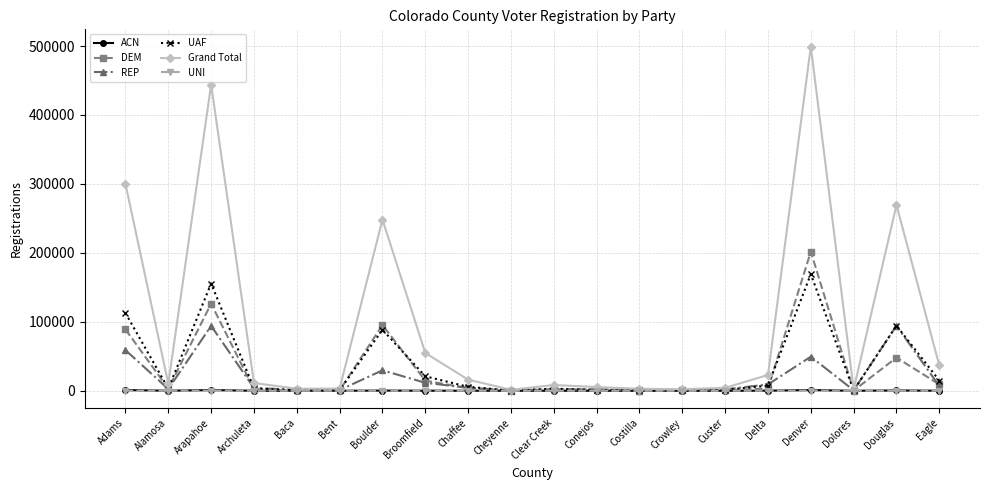

True or false: Grand Total has a value of 16130 at Chaffee.

True